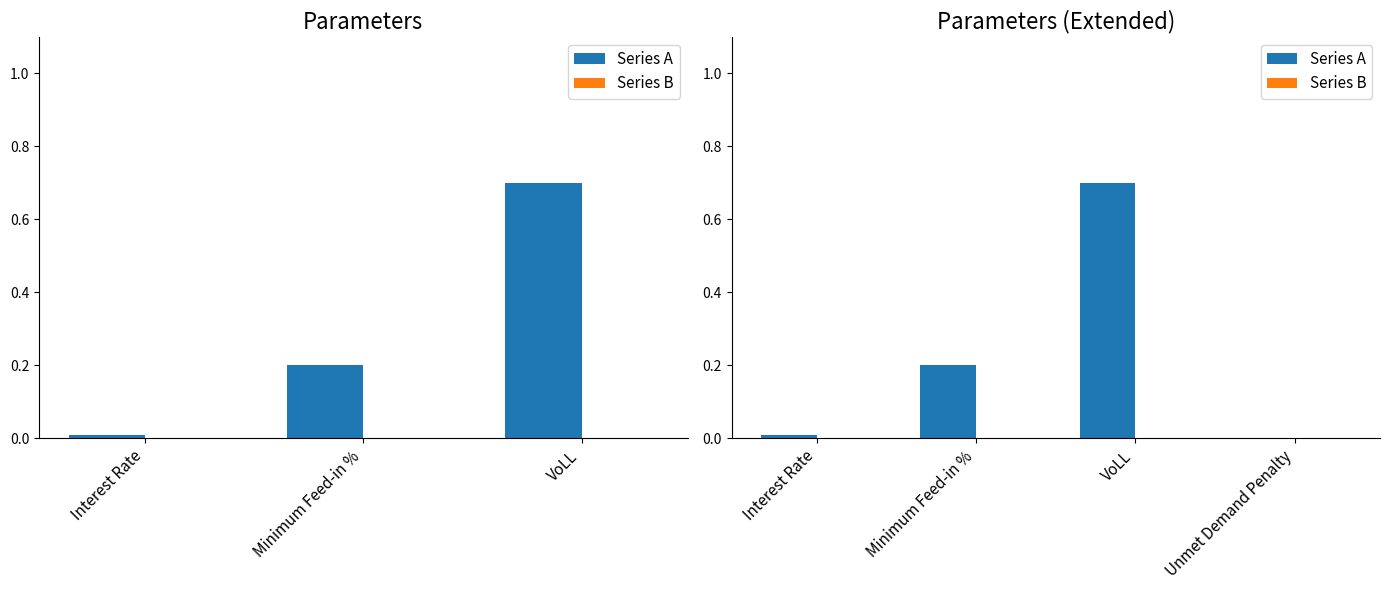

What is the label of the 2nd bar from the right?

VoLL